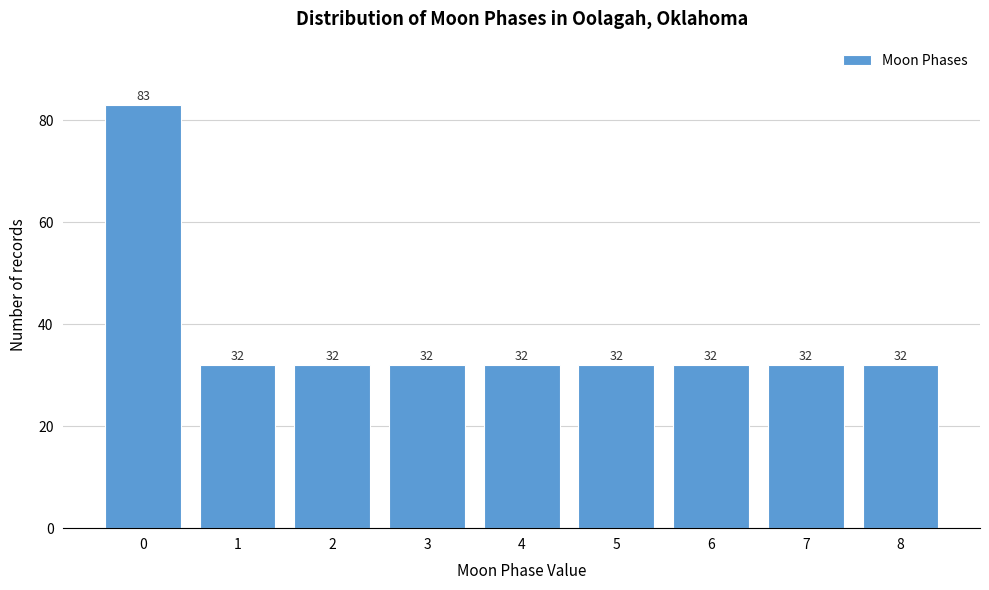

Reading right to left, transcribe all the data shown in this chart.

8=32	7=32	6=32	5=32	4=32	3=32	2=32	1=32	0=83